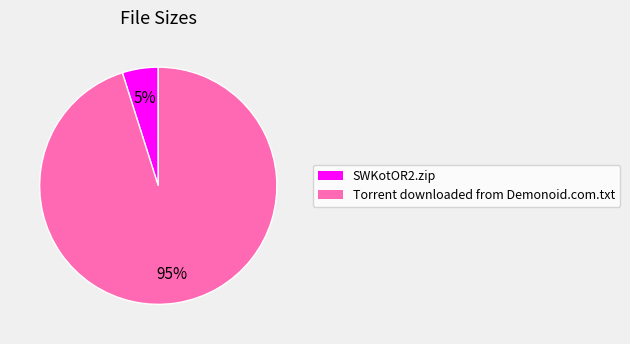

To the nearest percent, what is the combined percentage of SWKotOR2.zip and Torrent downloaded from Demonoid.com.txt?

100%